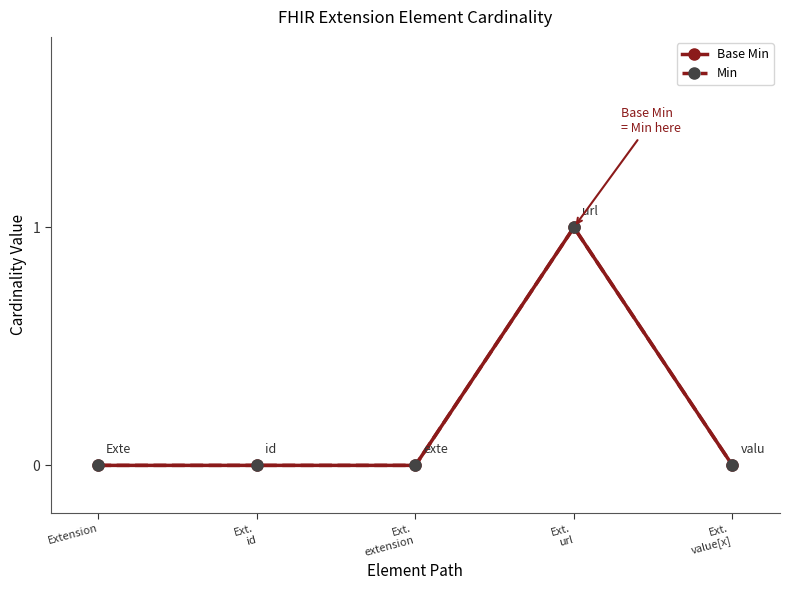

Reading left to right, extract all data points from this chart.

Base Min: 0	0	0	1	0
Min: 0	0	0	1	0